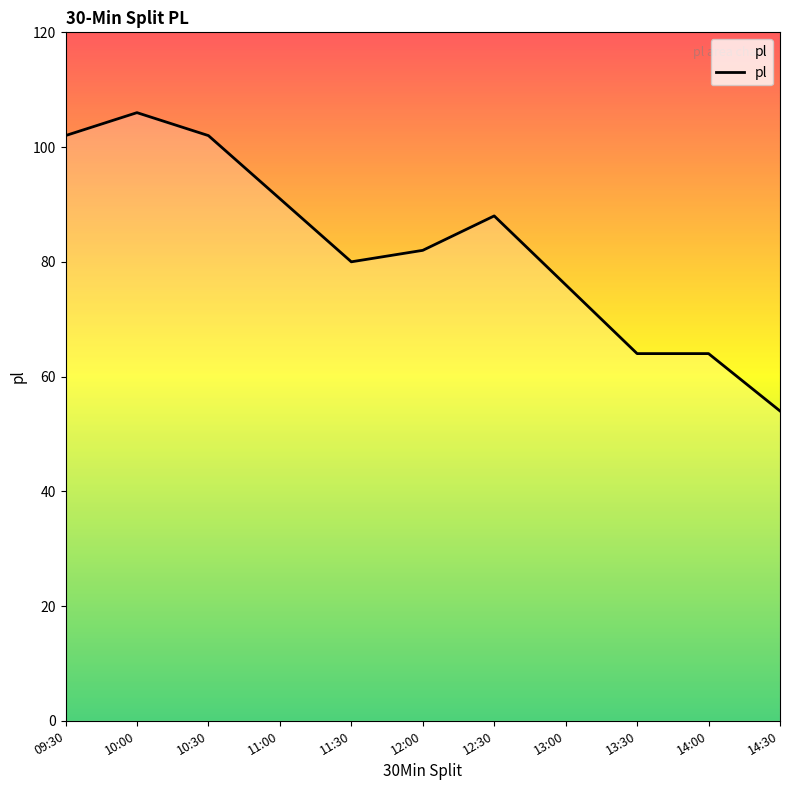

What is the smallest value displayed?

54